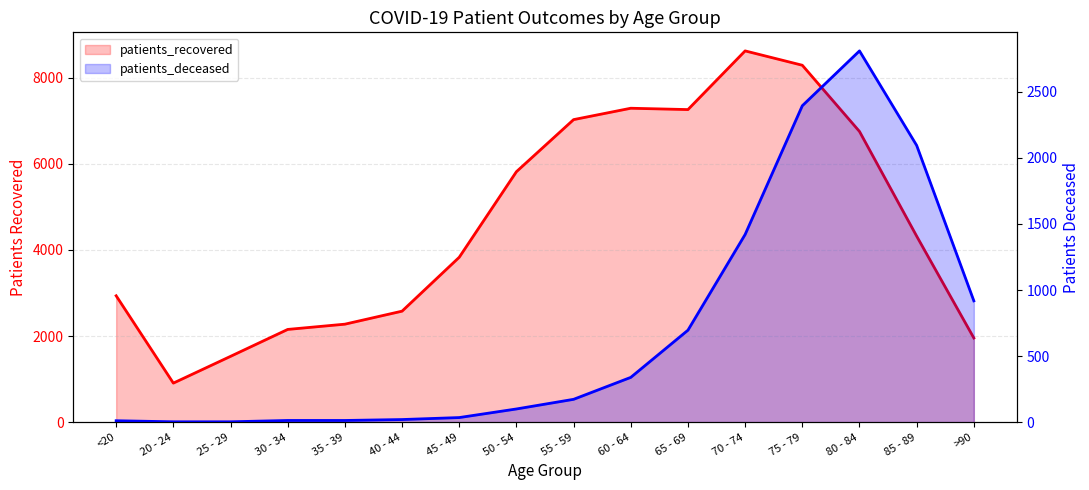

Count the number of data series in this chart.

2